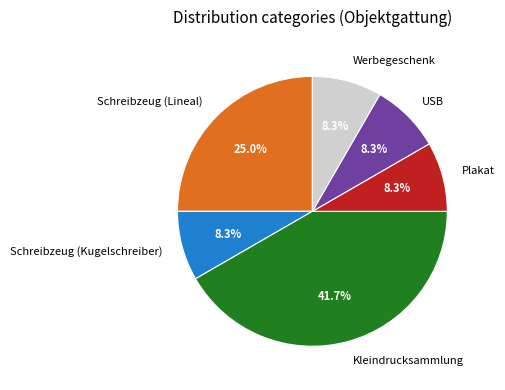

Approximately how many times larger is the value at USB compared to Kleindrucksammlung?

0.2